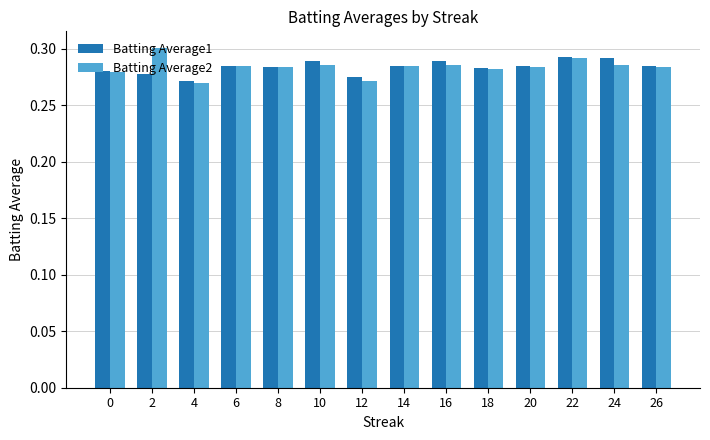

True or false: Batting Average1 has a value of 0.3 at 0.

True